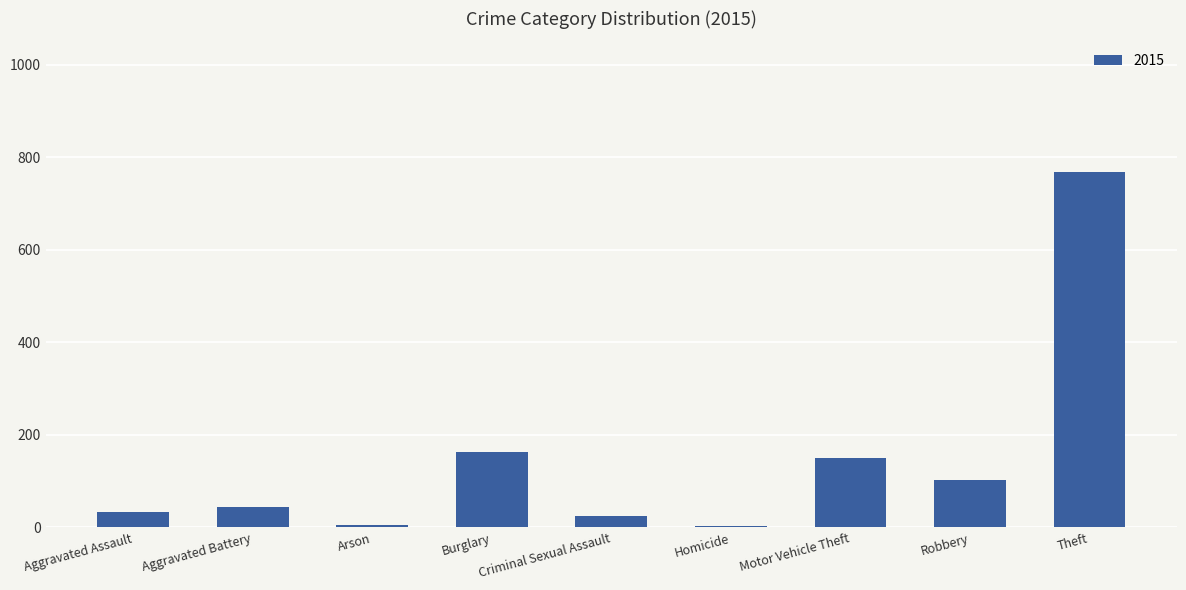

What is the sum of the values at Aggravated Battery and Aggravated Assault?

78